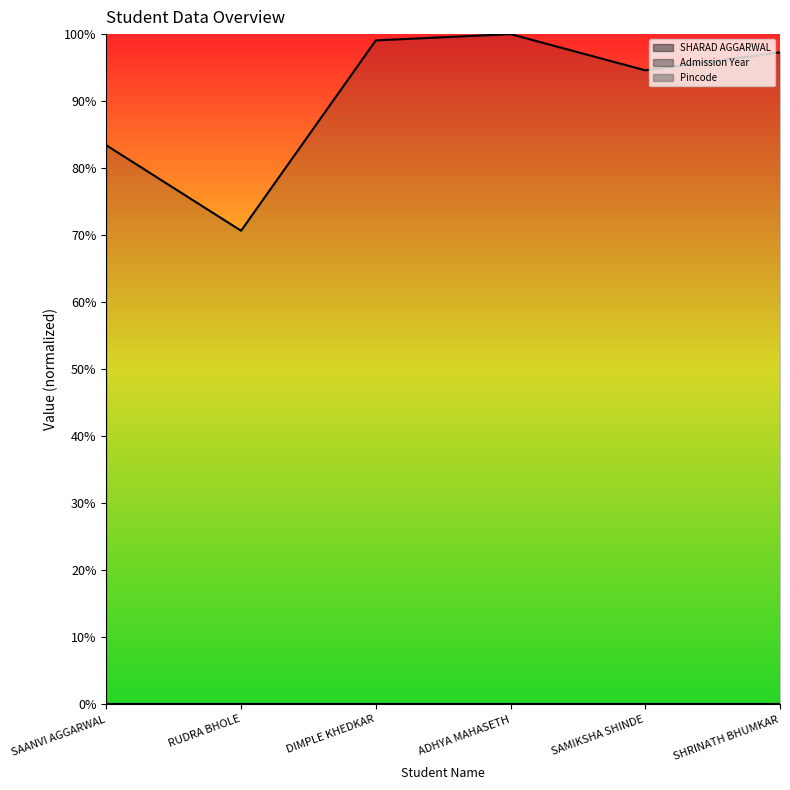

What is the value of the Pincode point at the 3rd from the left?

412650.0